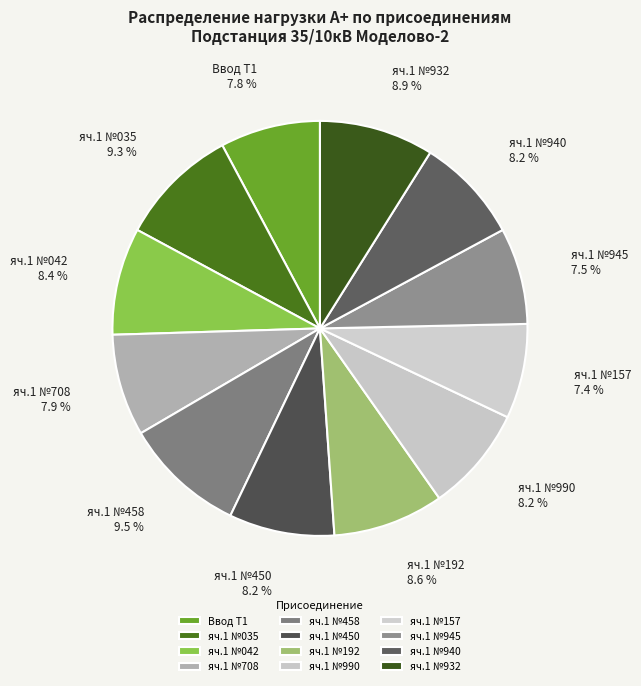

Count the number of slices in the pie.

12